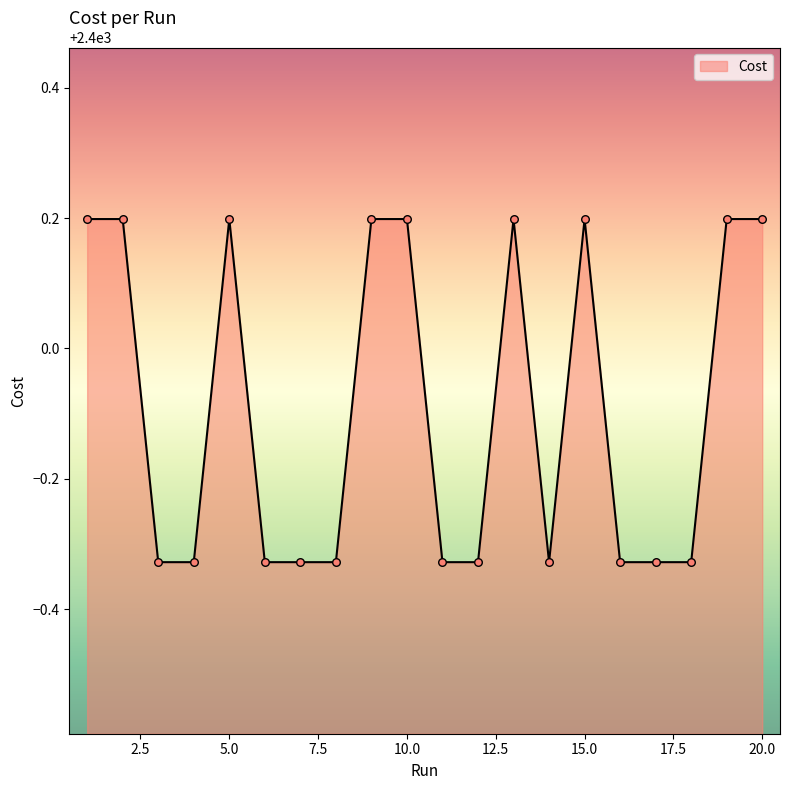

What is the difference between the maximum and minimum values?

0.5